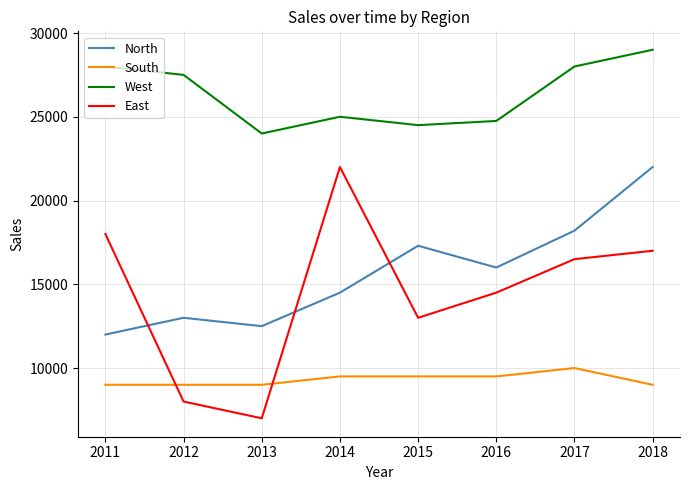

Reading right to left, extract all data points from this chart.

North: 2018=22000	2017=18200	2016=16000	2015=17300	2014=14500	2013=12500	2012=13000	2011=12000
South: 2018=9000	2017=10000	2016=9500	2015=9500	2014=9500	2013=9000	2012=9000	2011=9000
West: 2018=29000	2017=28000	2016=24750	2015=24500	2014=25000	2013=24000	2012=27500	2011=28000
East: 2018=17000	2017=16500	2016=14500	2015=13000	2014=22000	2013=7000	2012=8000	2011=18000